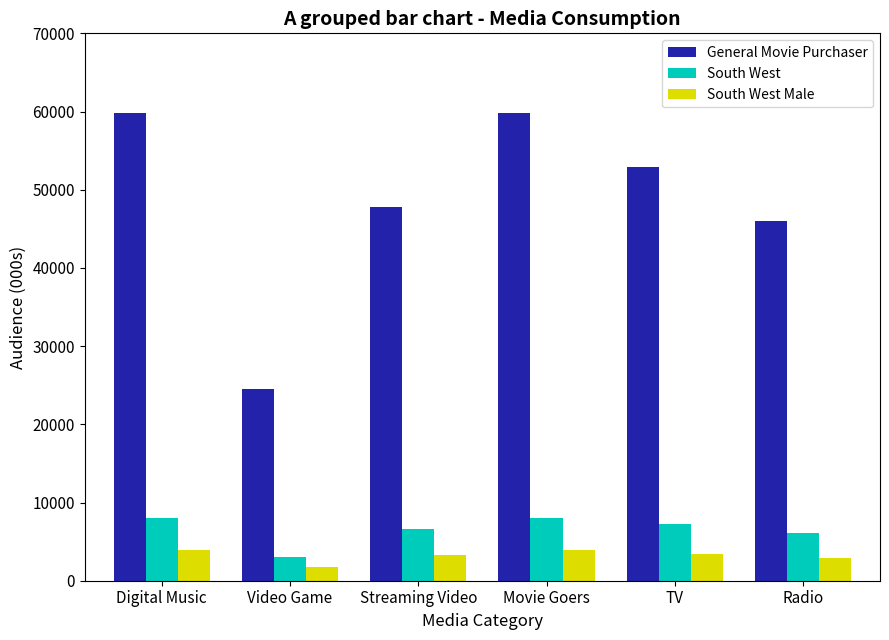

What is the lowest value of the General Movie Purchaser series?

24518